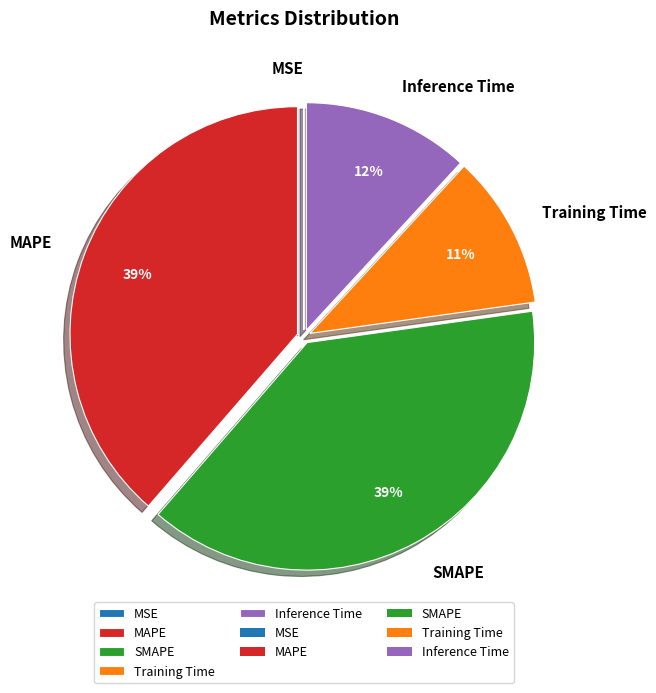

What percentage is the SMAPE slice, to the nearest percent?

39%